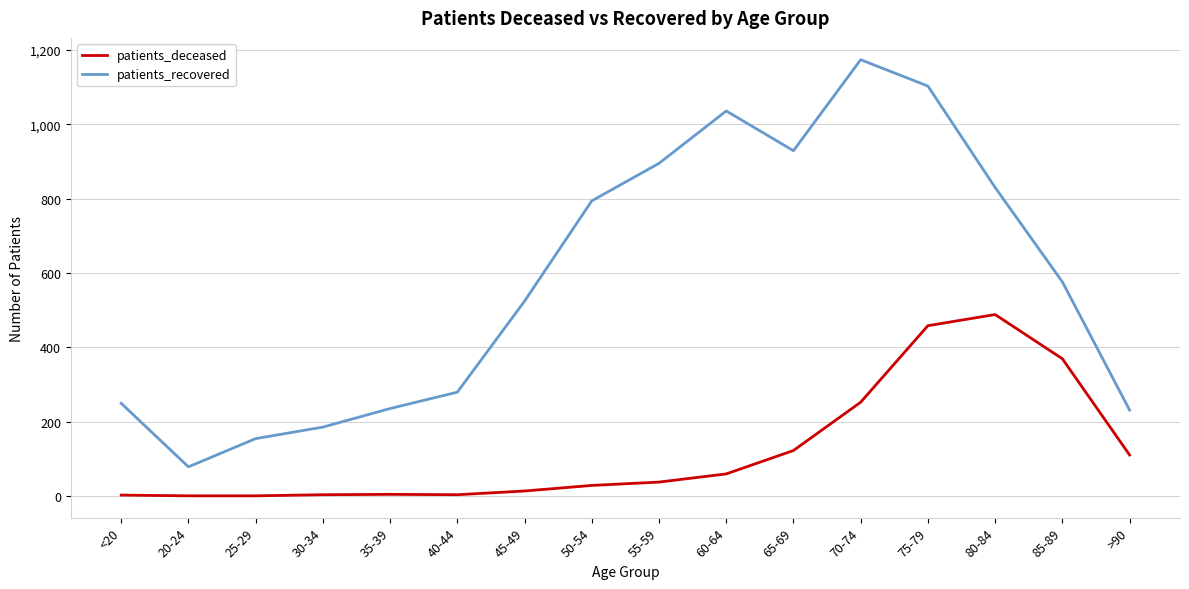

Which series has the largest total across all categories?

patients_recovered